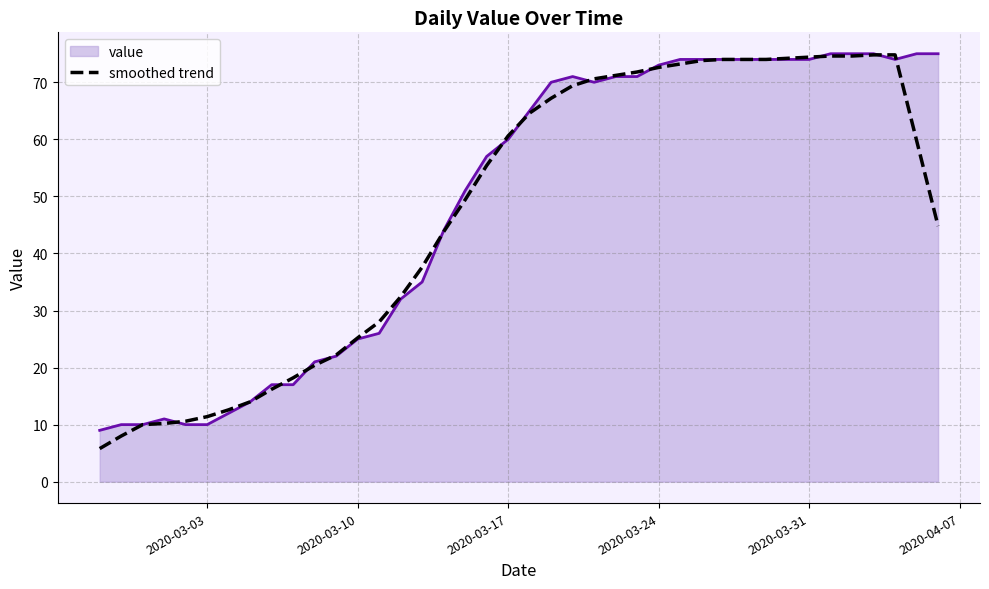

Which series has the largest range (max minus min)?

smoothed trend